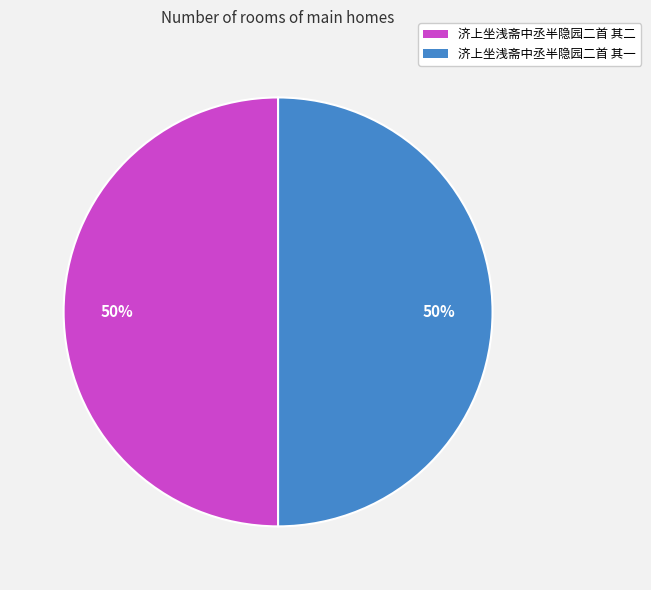

Do 济上坐浅斋中丞半隐园二首 其一 and 济上坐浅斋中丞半隐园二首 其二 together represent more than half of the pie?

Yes